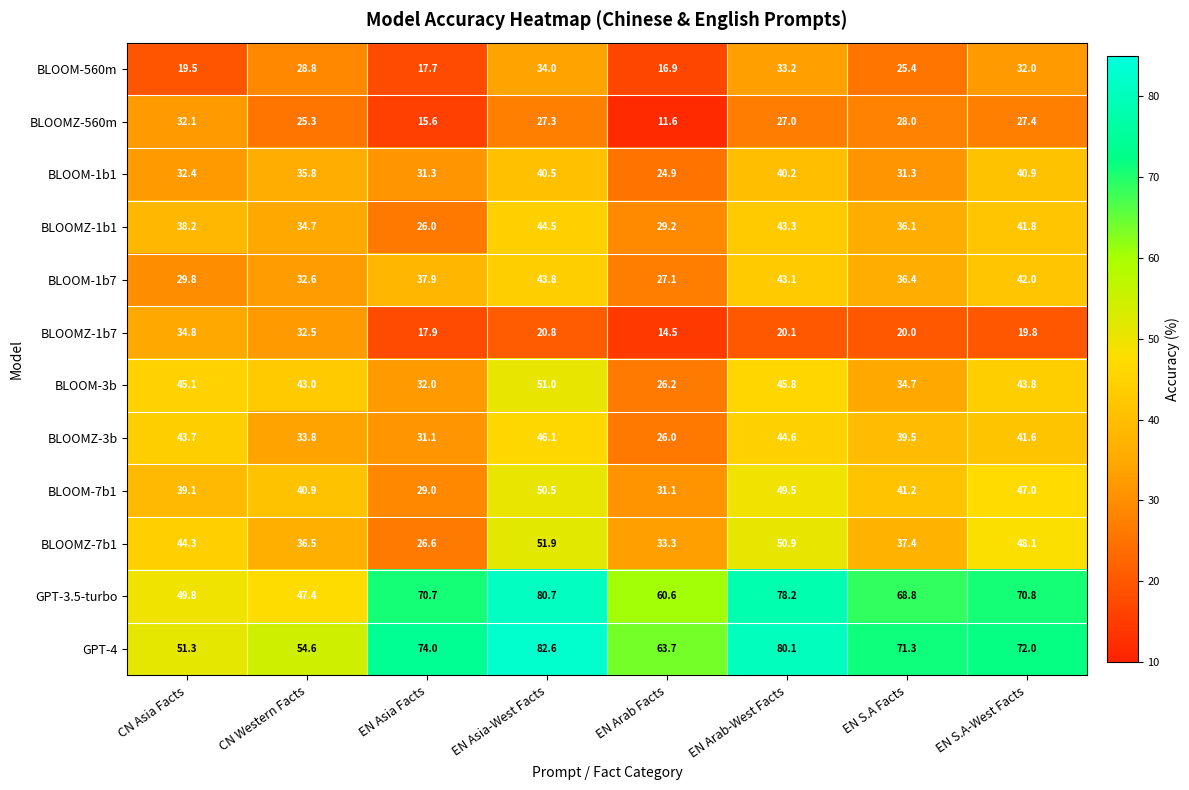

True or false: BLOOM-1b7 has a value of 42.0 at EN S.A-West Facts.

True